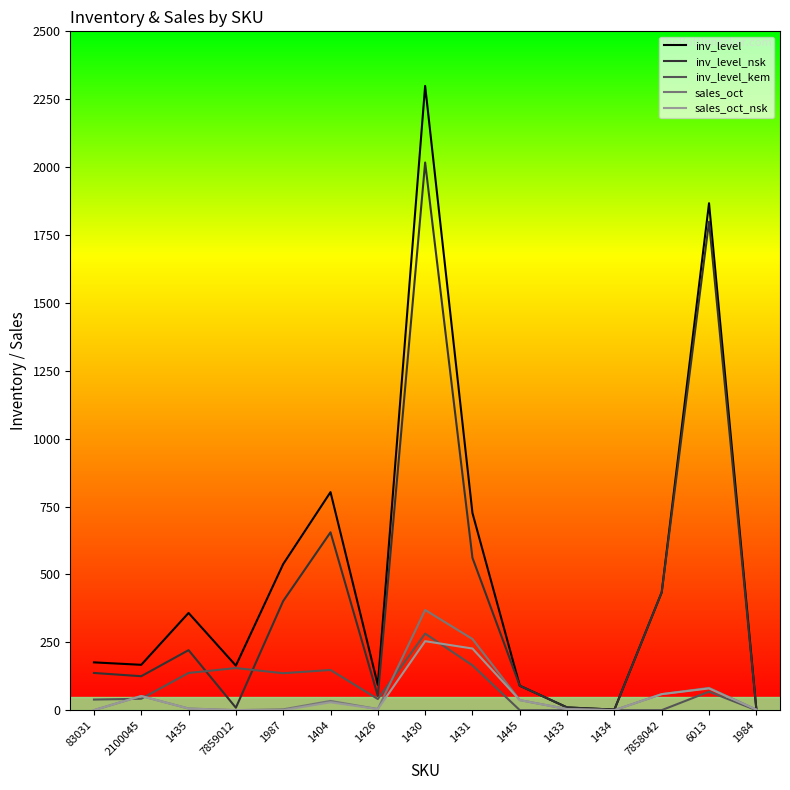

What is the total value across all series at 6013?

3896